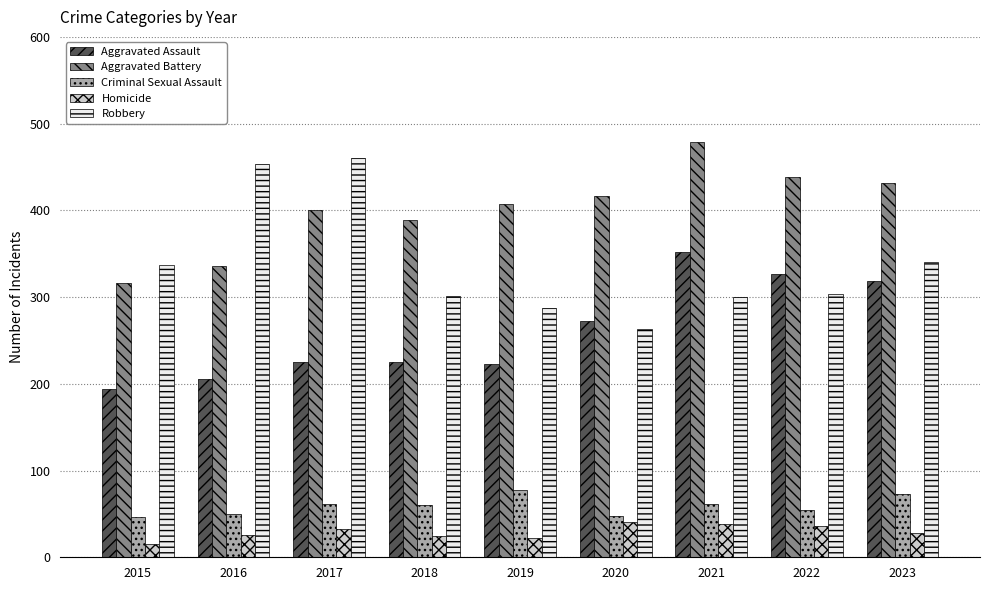

At 2022, list the series in order from largest to smallest.

Aggravated Battery, Aggravated Assault, Robbery, Criminal Sexual Assault, Homicide